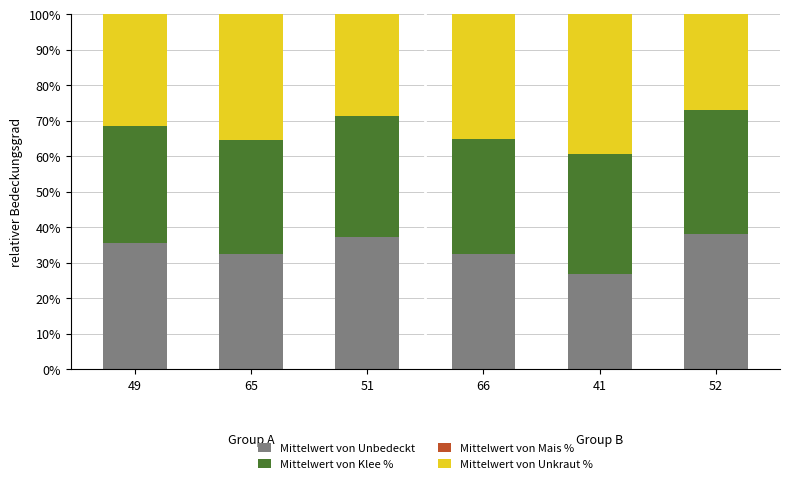

The value of Mittelwert von Unbedeckt at 49 is 24.2. True or false?

False